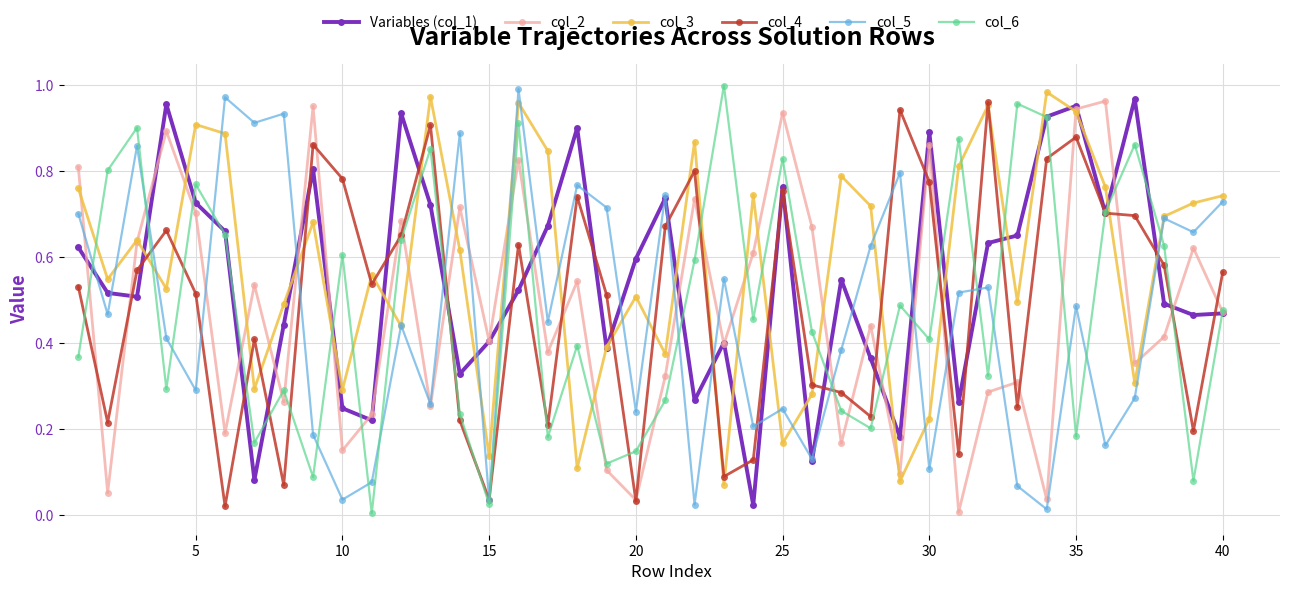

Does the chart display data point markers on the line(s)?

Yes